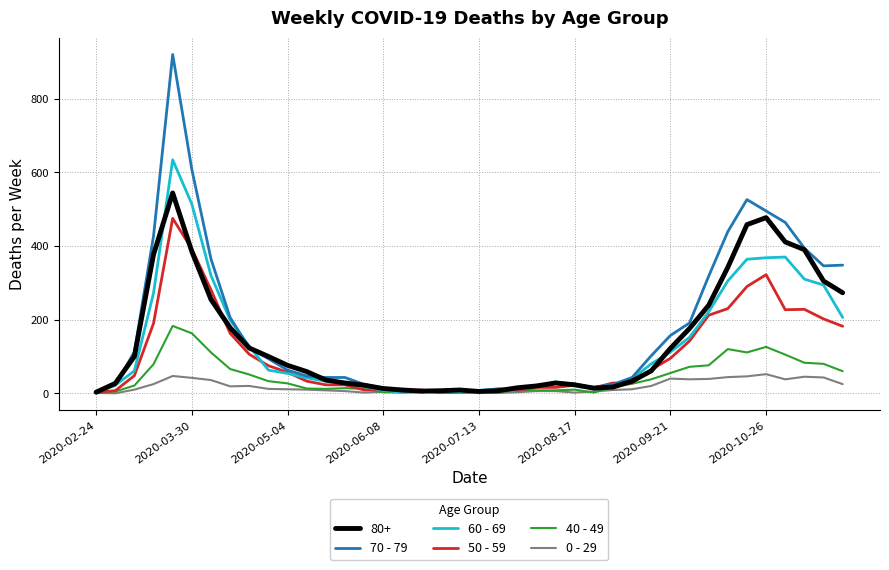

List the series in order of their peak value, highest first.

70 - 79, 60 - 69, 80+, 50 - 59, 40 - 49, 0 - 29